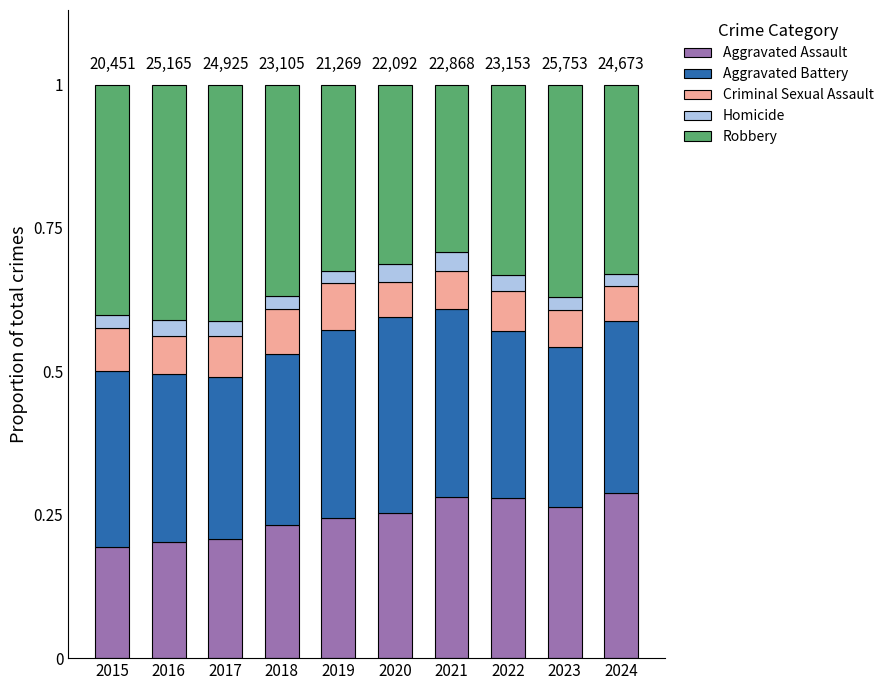

What is the total value across all series at 2016?

1.0